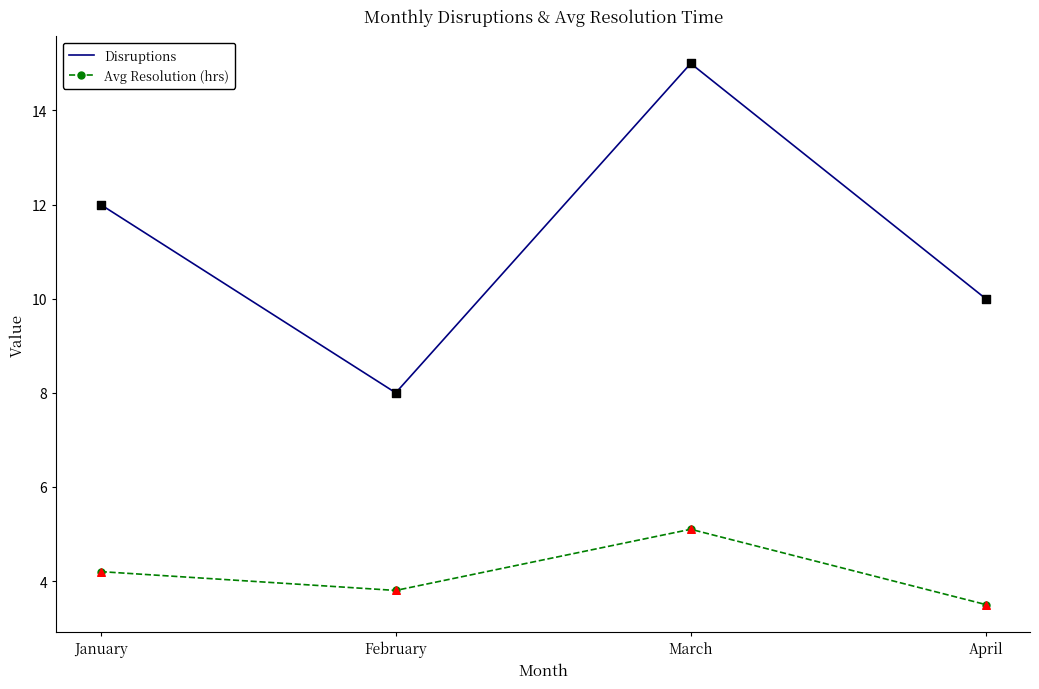

At which category is the sum across all series the highest?

March